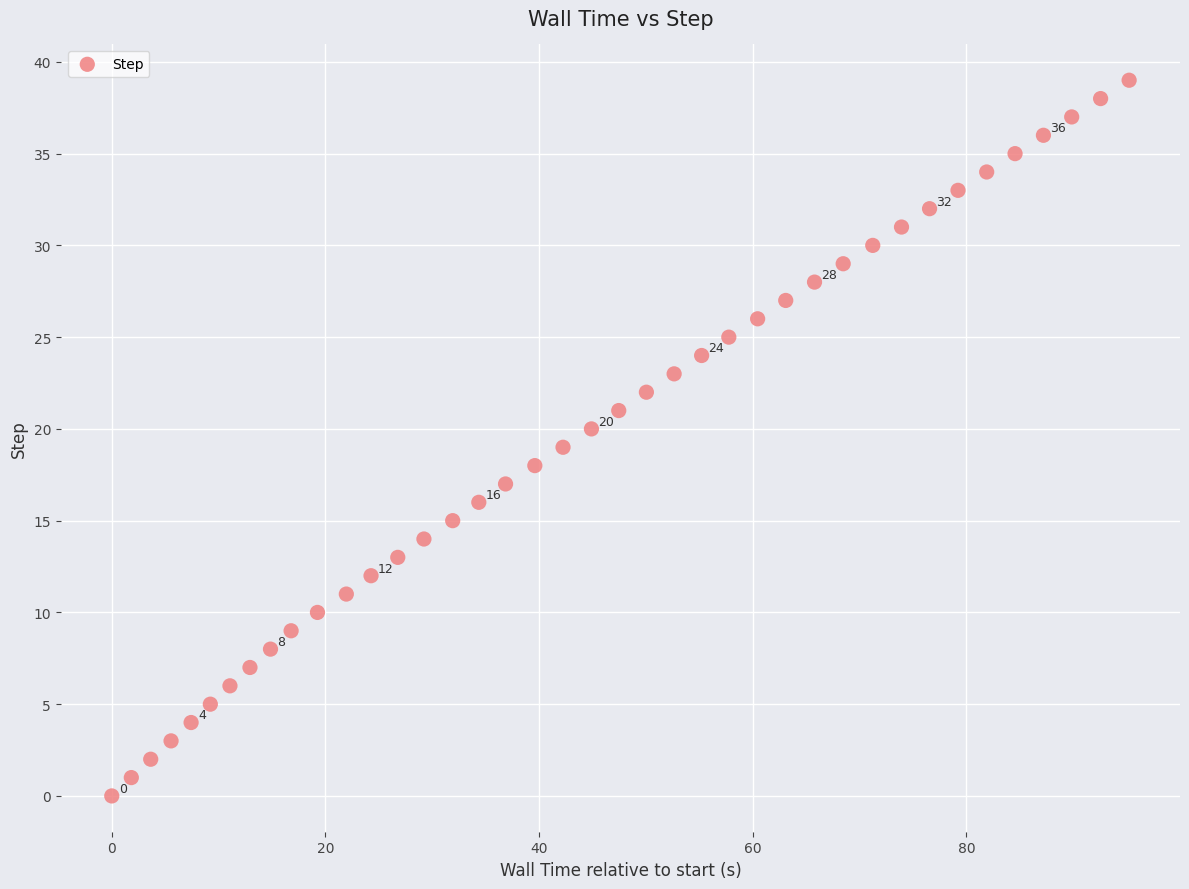

What is the range of Y values (max minus min)?

39